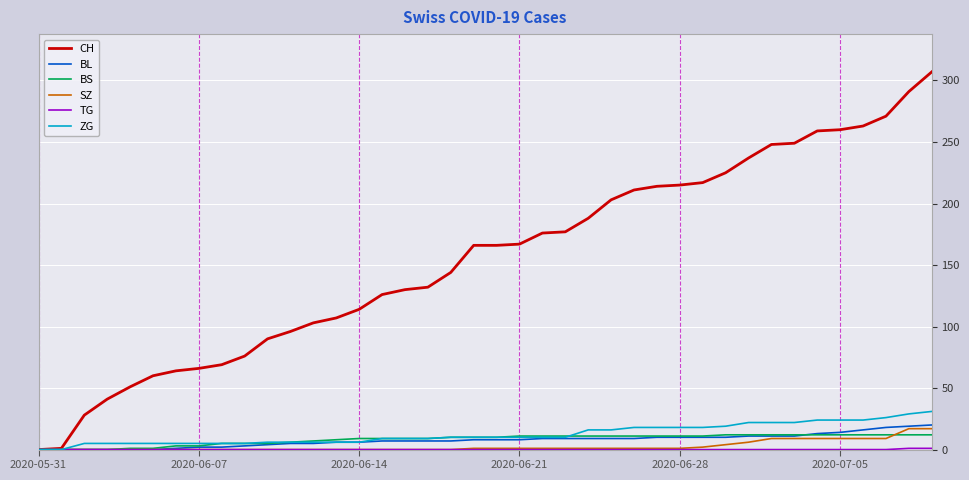

How many categories are shown in the chart?

40